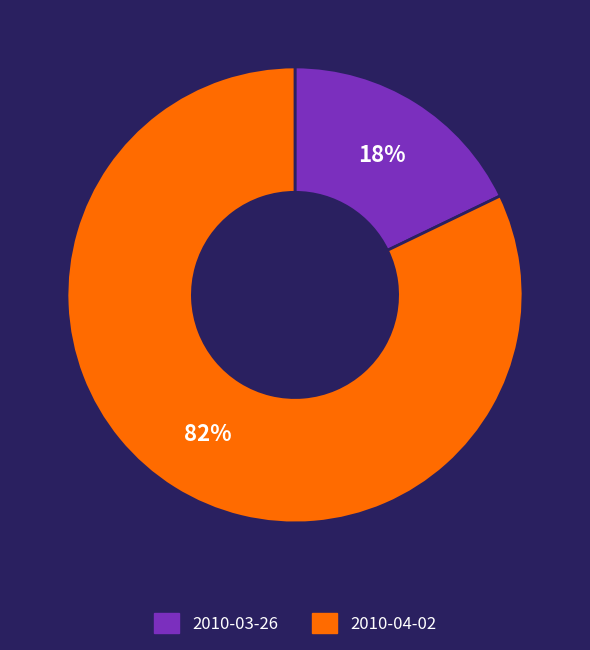

To the nearest percent, what is the combined percentage of 2010-04-02 and 2010-03-26?

100%